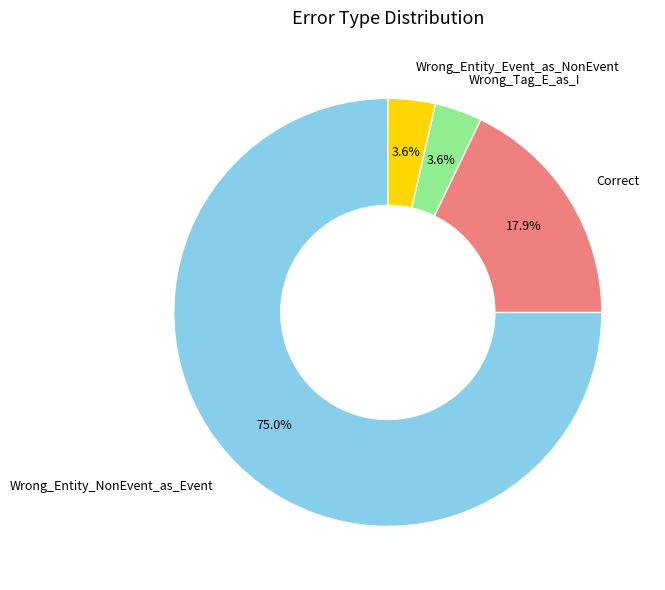

To the nearest percent, what portion does Wrong_Tag_E_as_I represent?

4%